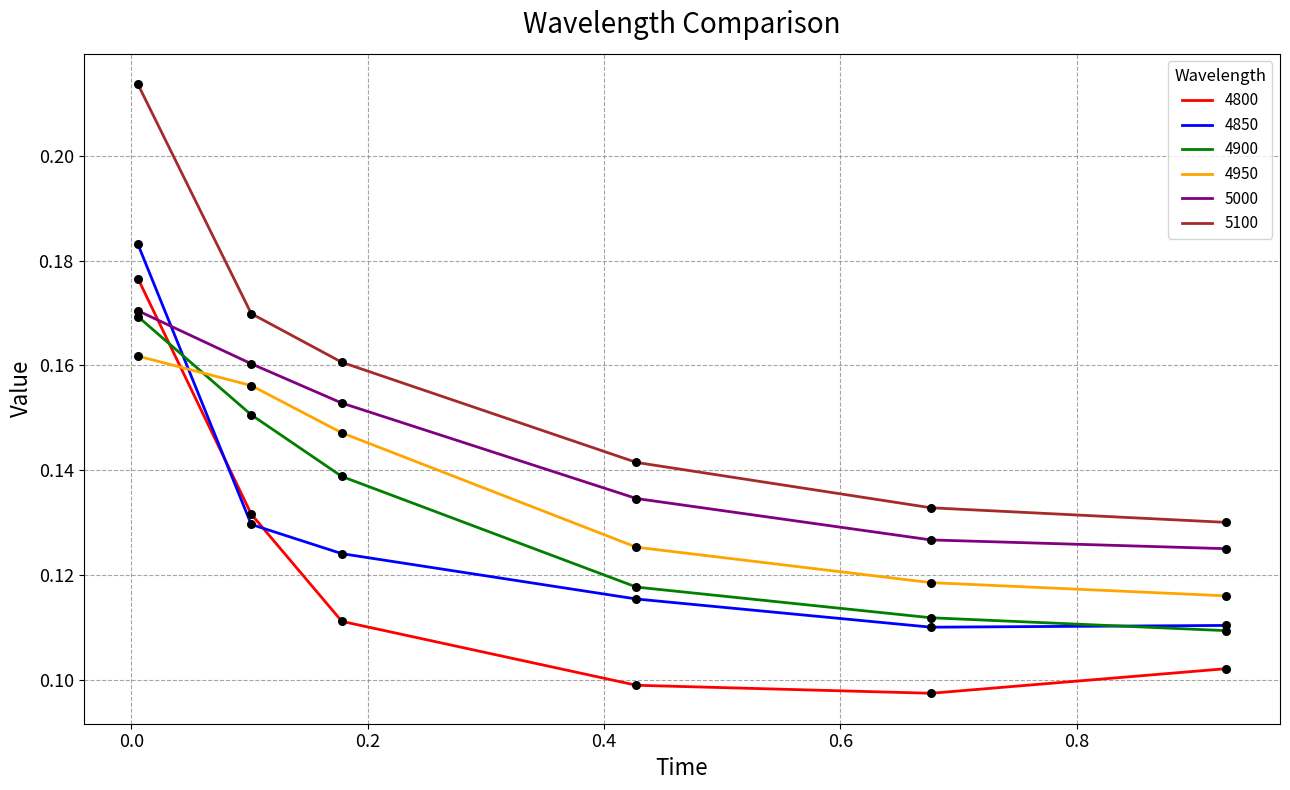

Which series has the largest range (max minus min)?

5100